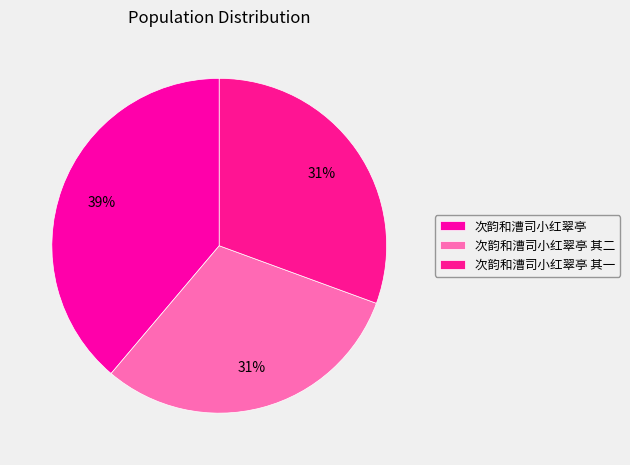

What portion of the pie excludes 次韵和漕司小红翠亭 其二?

69.4%